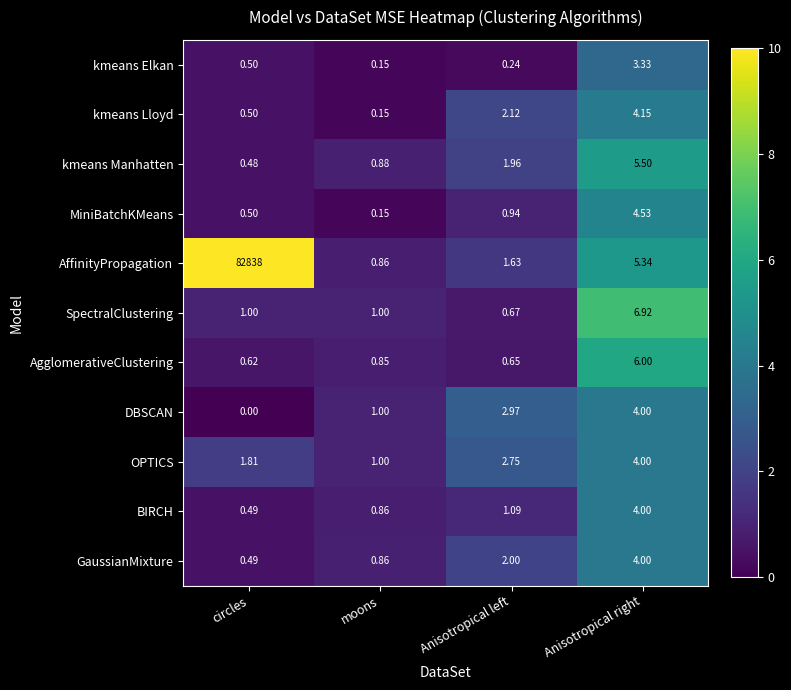

Rank the categories by GaussianMixture value from highest to lowest.

Anisotropical right, Anisotropical left, moons, circles